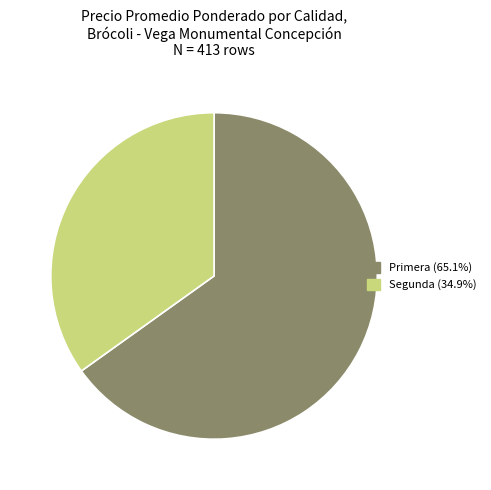

Does any single category account for the majority?

Yes